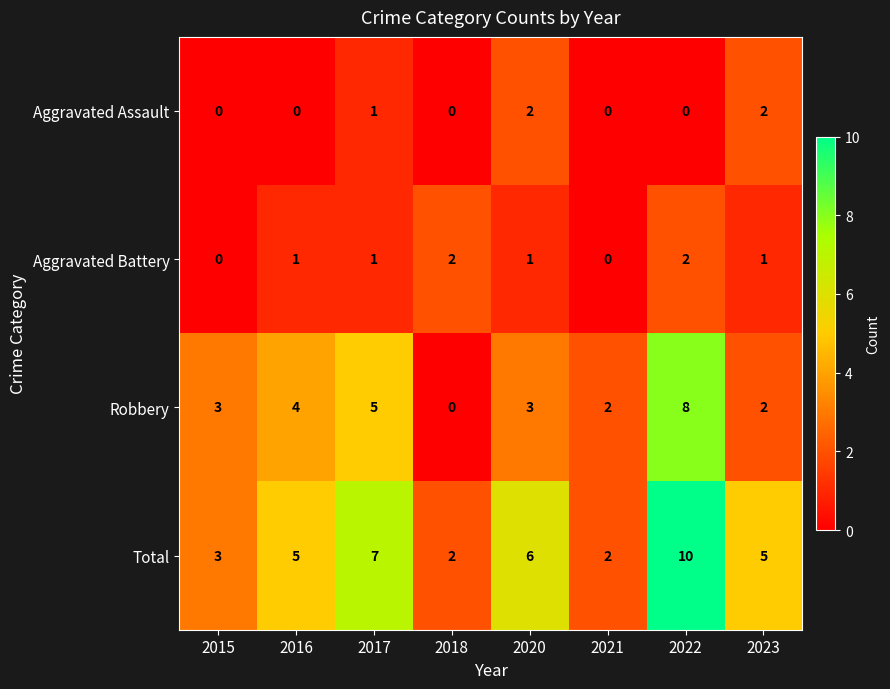

At 2020, list the series in order from smallest to largest.

Aggravated Battery, Aggravated Assault, Robbery, Total